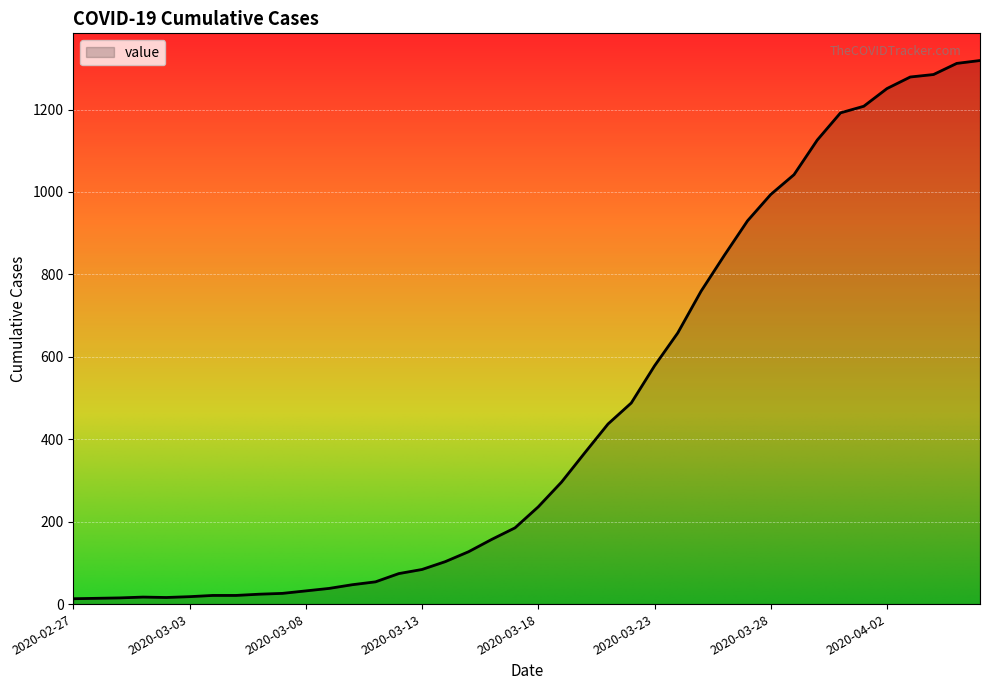

What is the greatest value displayed?

1319